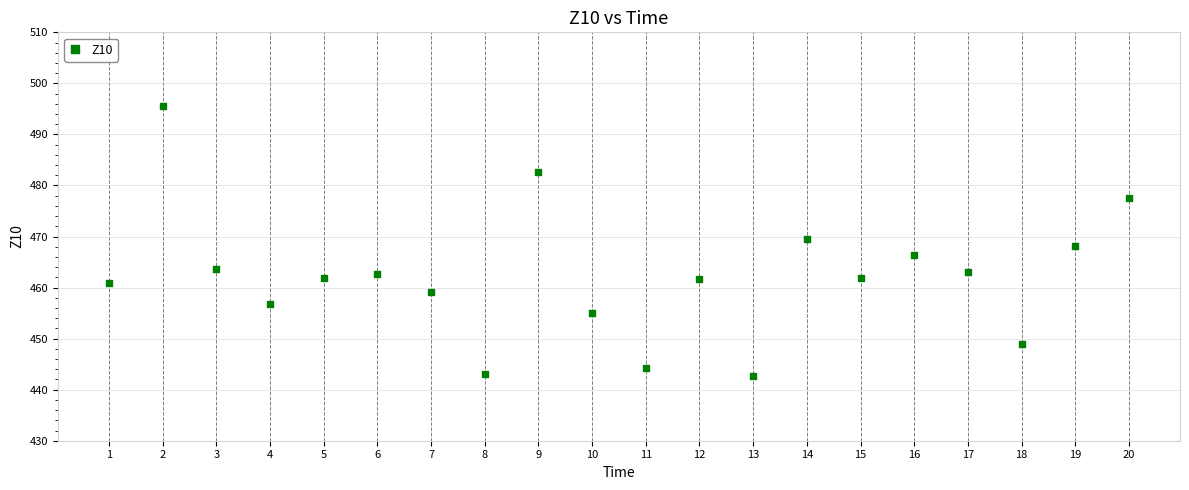

What is the range of Y values (max minus min)?

52.9